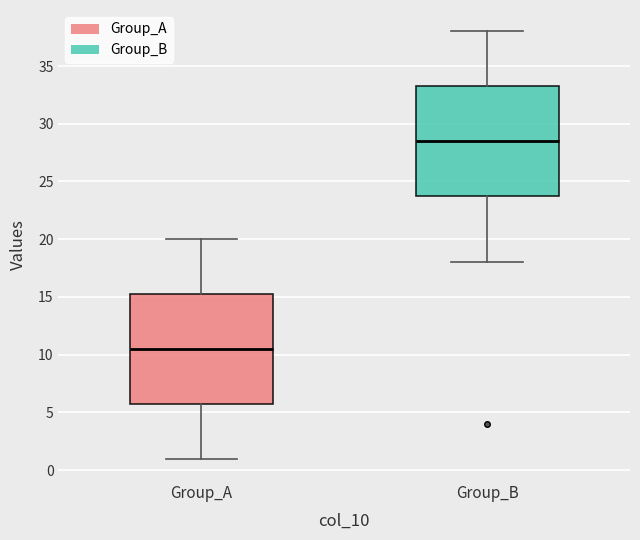

Reading left to right, transcribe this box plot: for each box, give where its median line is, the range the box spans, and where its two whiskers end, as read against the y-axis. The values are not printed on the chart, so give them approximately, as read against the axis.

Group_A: median 10.5, box 6.0 to 15.5, whiskers 1.0 to 20.0
Group_B: median 28.5, box 24.0 to 33.5, whiskers 18.0 to 38.0